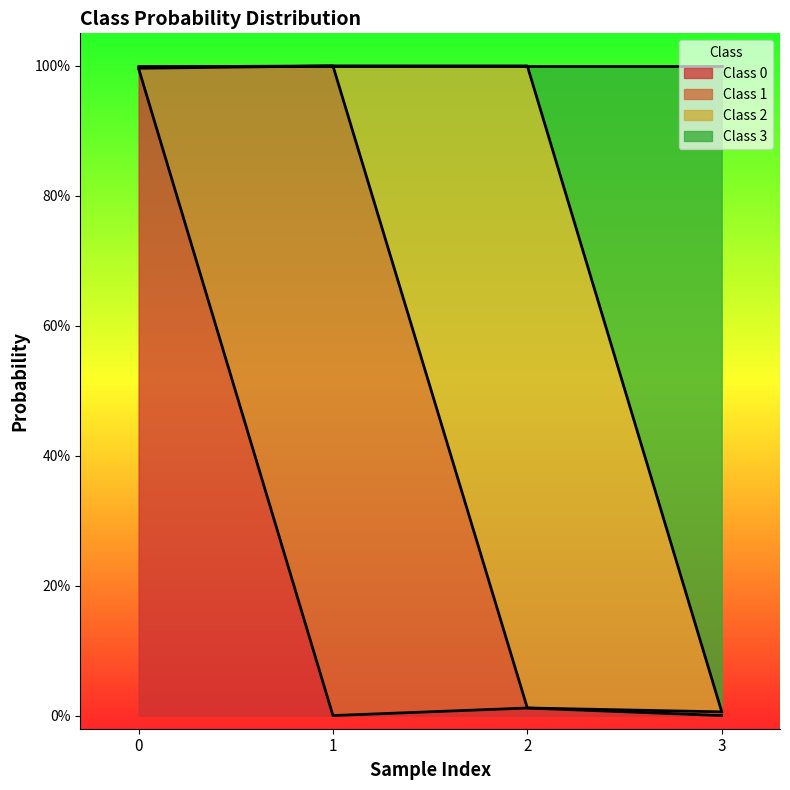

Count the number of categories in the chart.

4